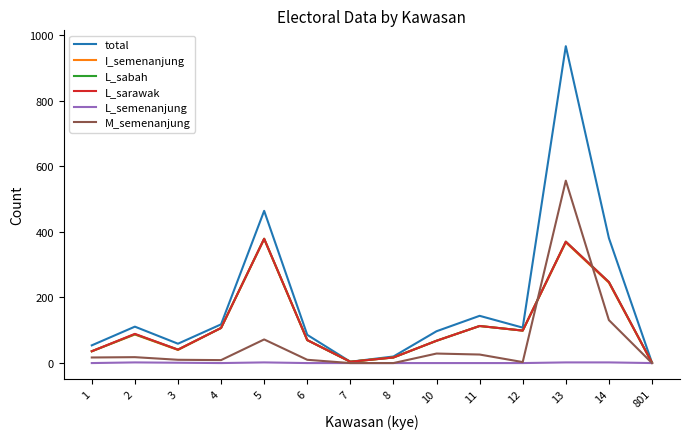

Which series has the largest range (max minus min)?

total